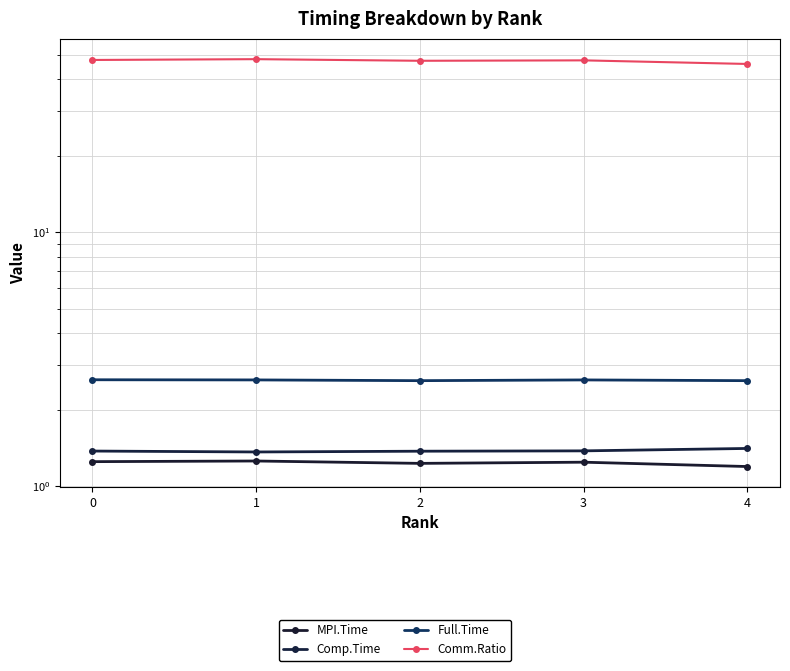

The MPI.Time series shows 0.7 at 3. True or false?

False